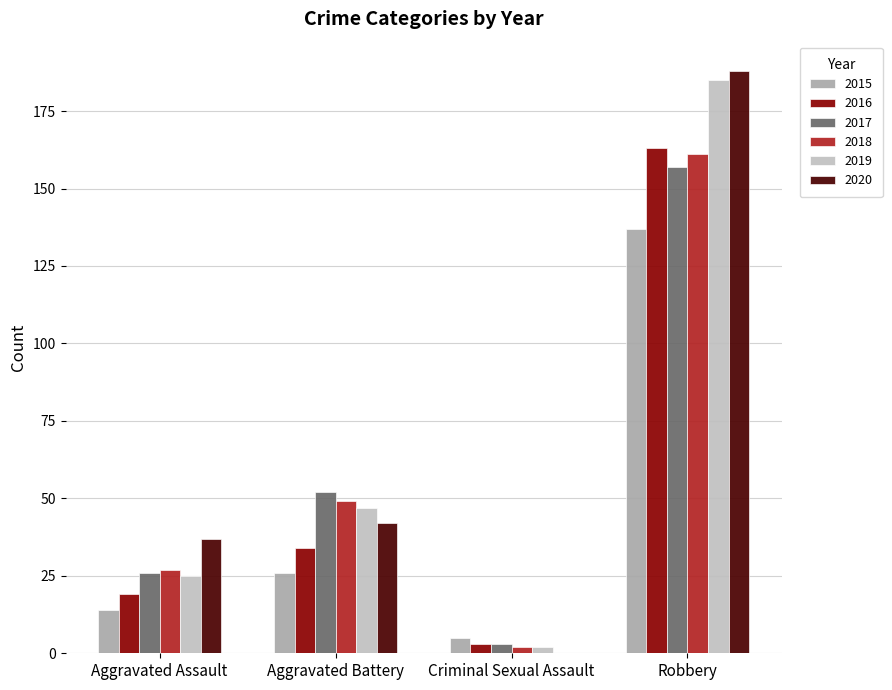

At which label is 2020 closest to 94?

Aggravated Battery